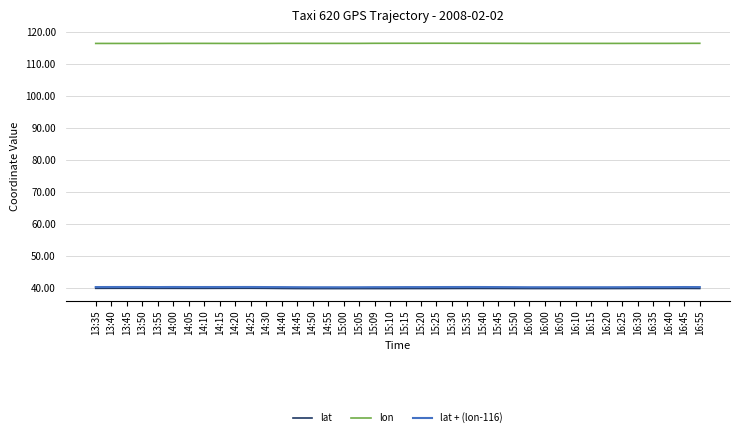

What is the label of the 16th point from the left?

14:55